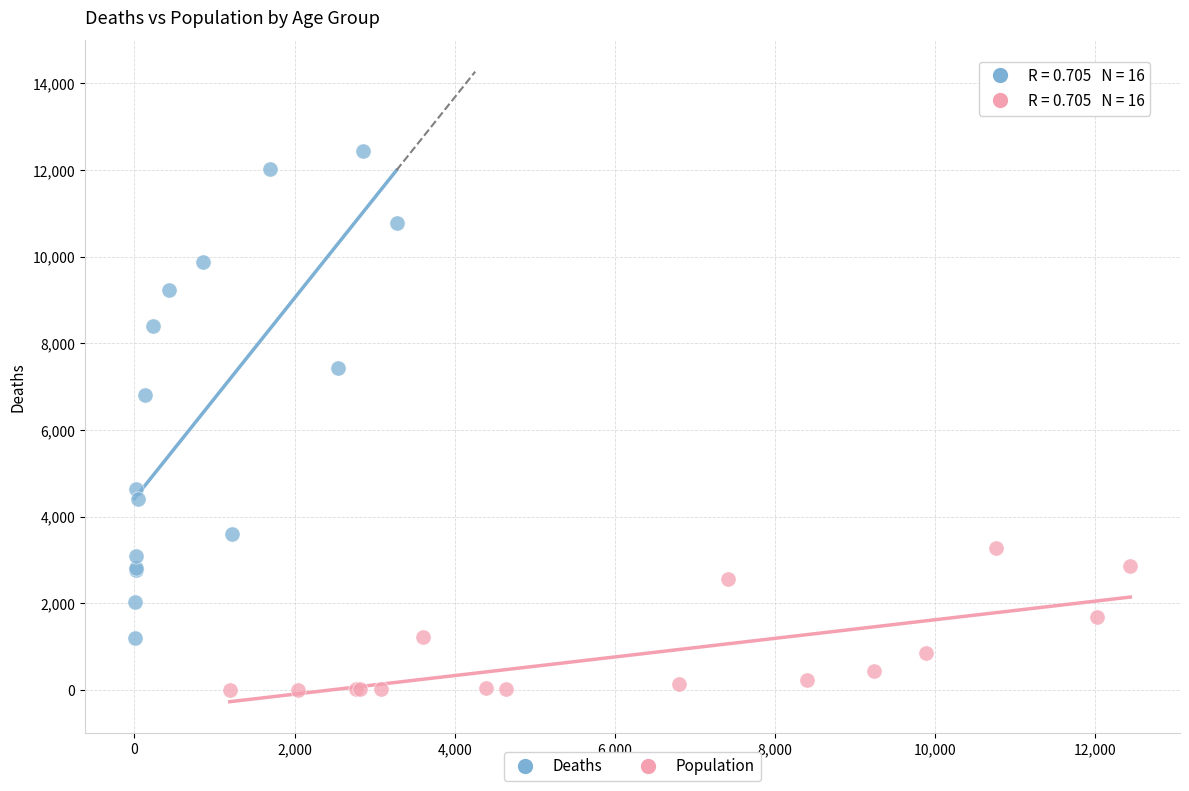

Which series reaches the minimum Y coordinate?

Population